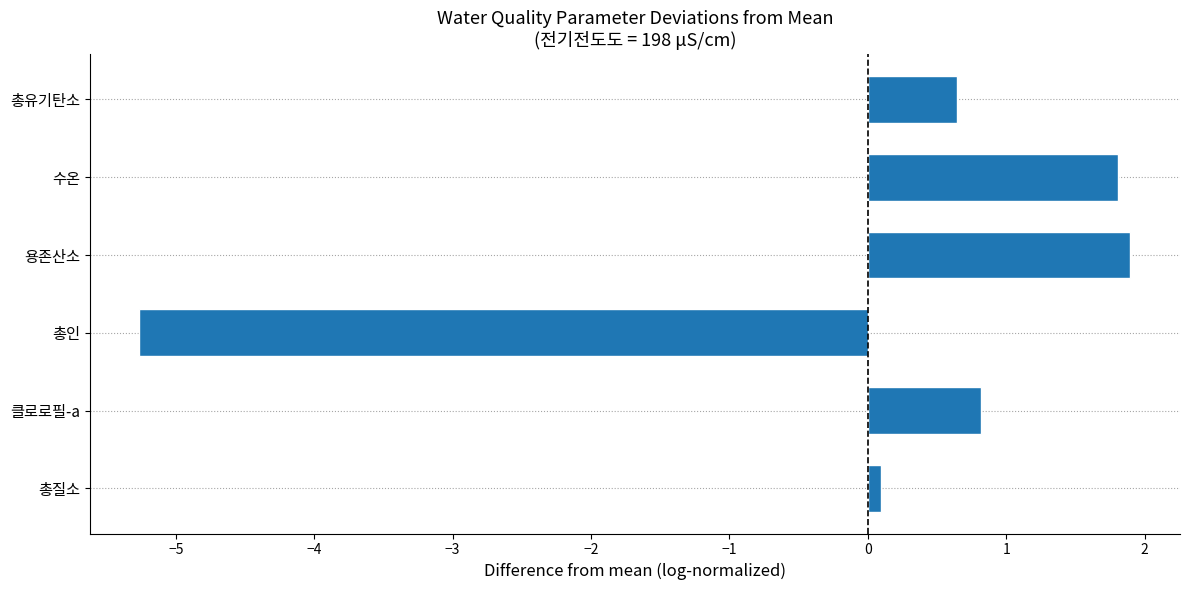

How many series are shown in this chart?

1